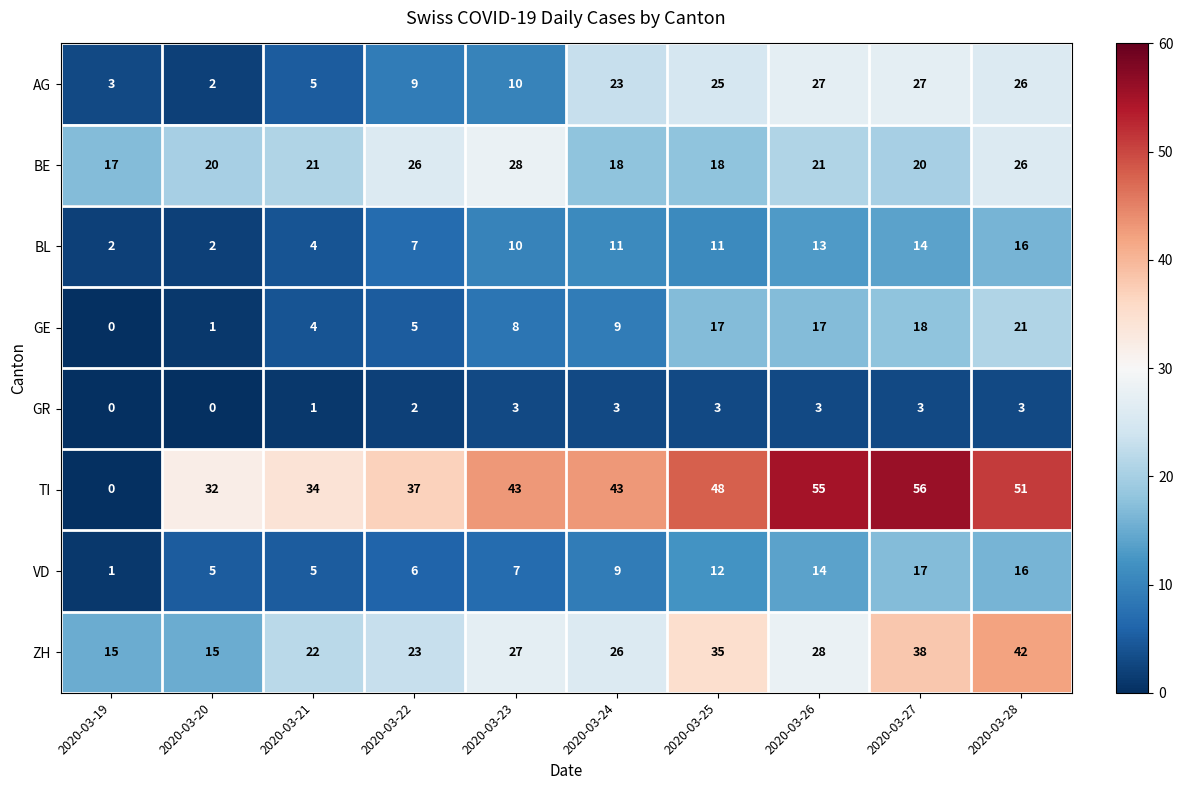

Where is BL nearest to the value 9?

2020-03-23